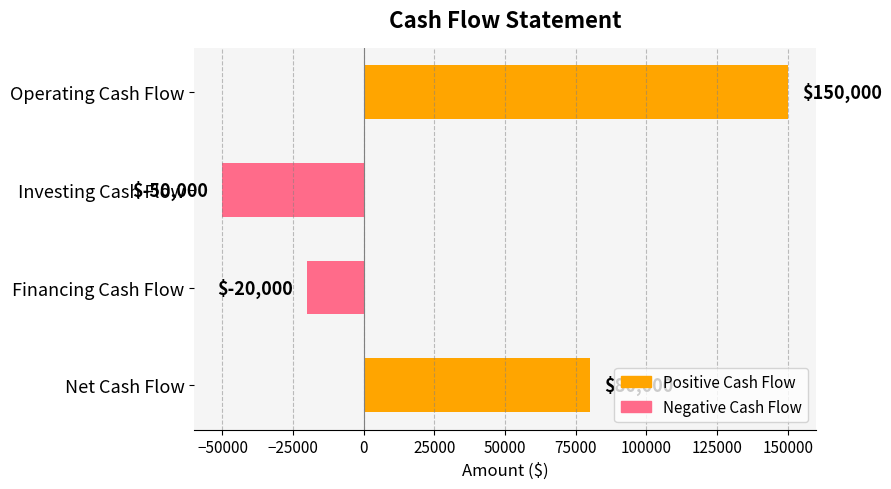

The value at Financing Cash Flow is -9207. True or false?

False